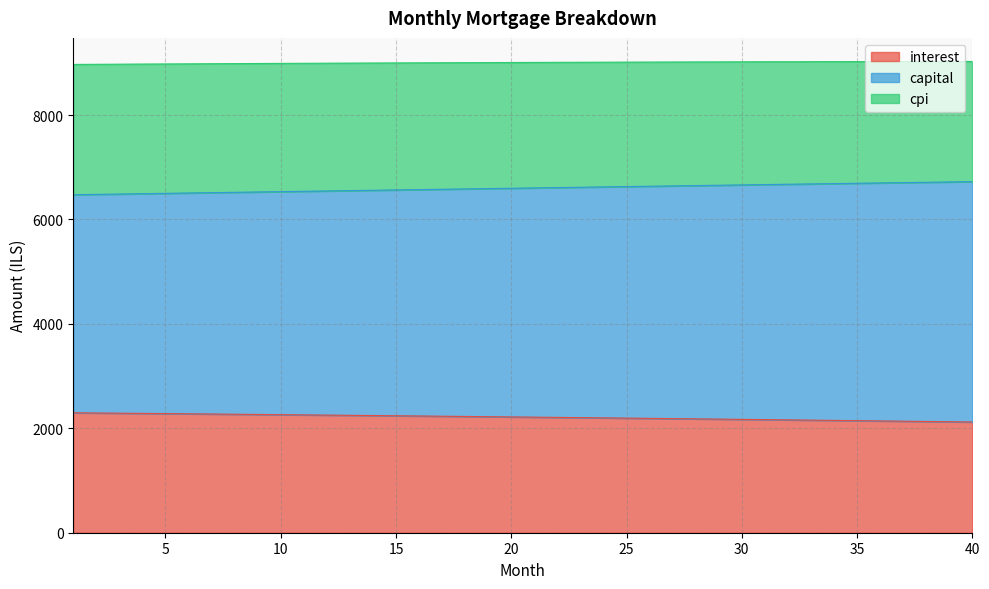

What is the lowest value of the interest series?

2120.9